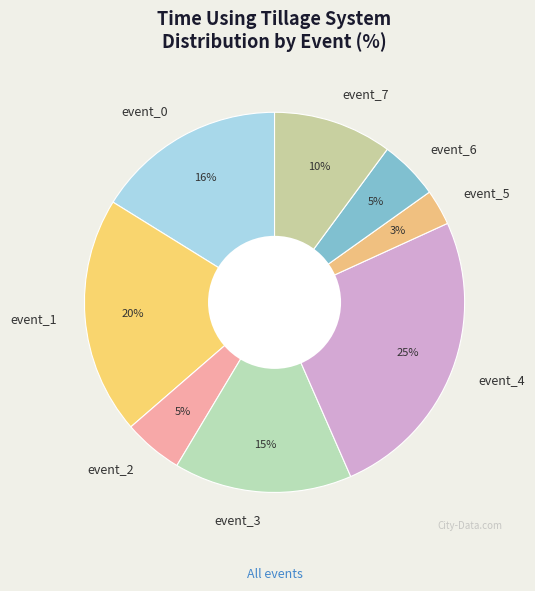

To the nearest percent, what is the difference between the largest and smallest slice percentages?

22%